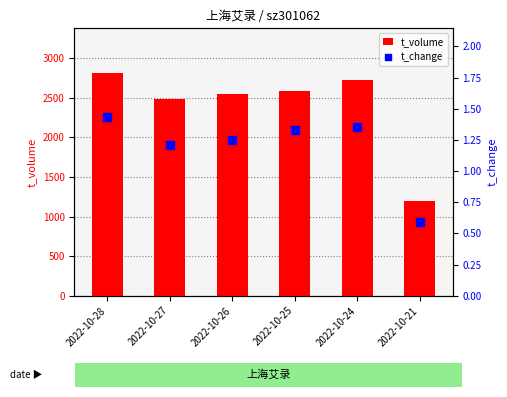

At how many categories does at least one series exceed 2179?

5